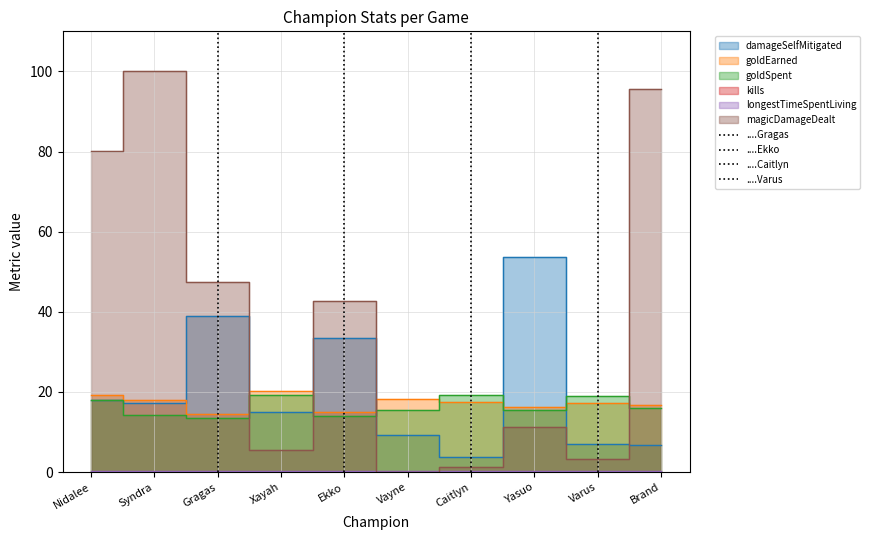

In damageSelfMitigated, how many points are lower than both neighbors (excluding endpoints)?

3